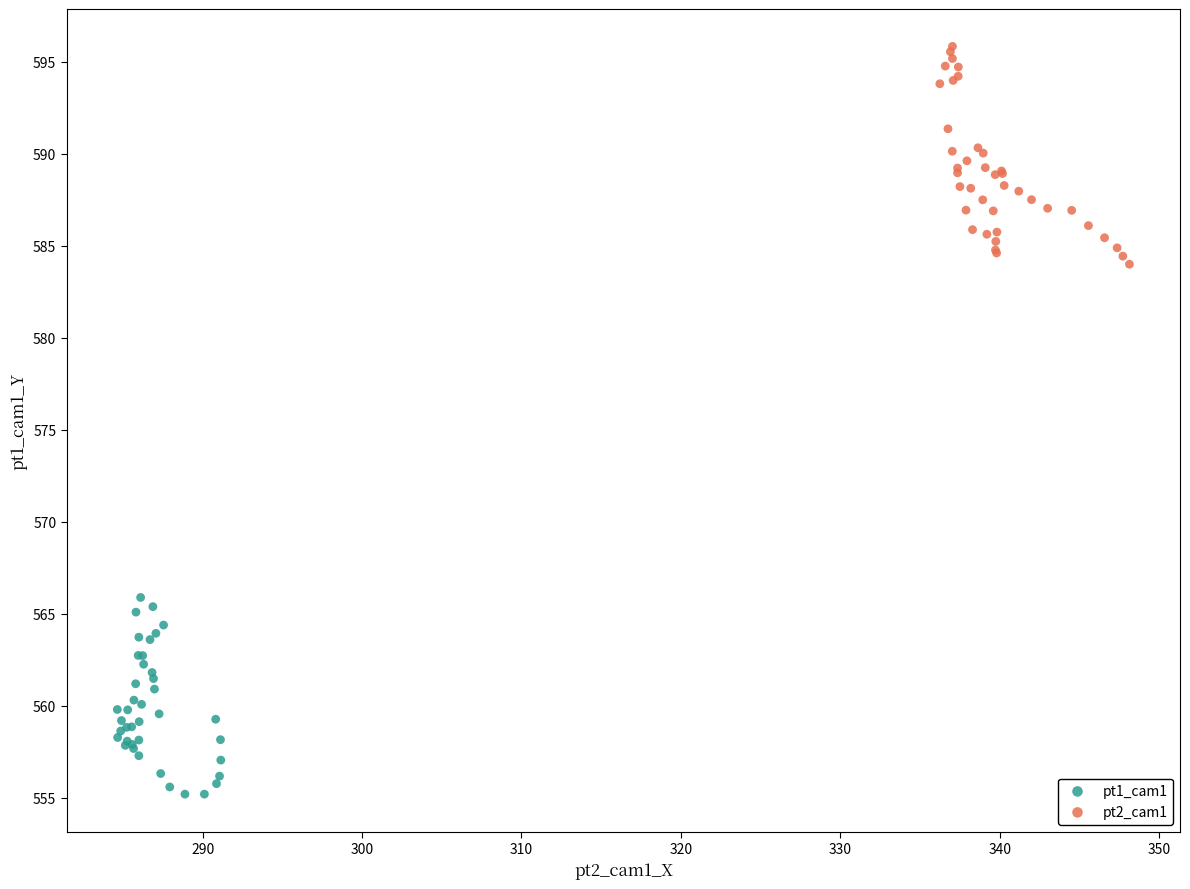

Which series reaches the minimum Y coordinate?

pt1_cam1